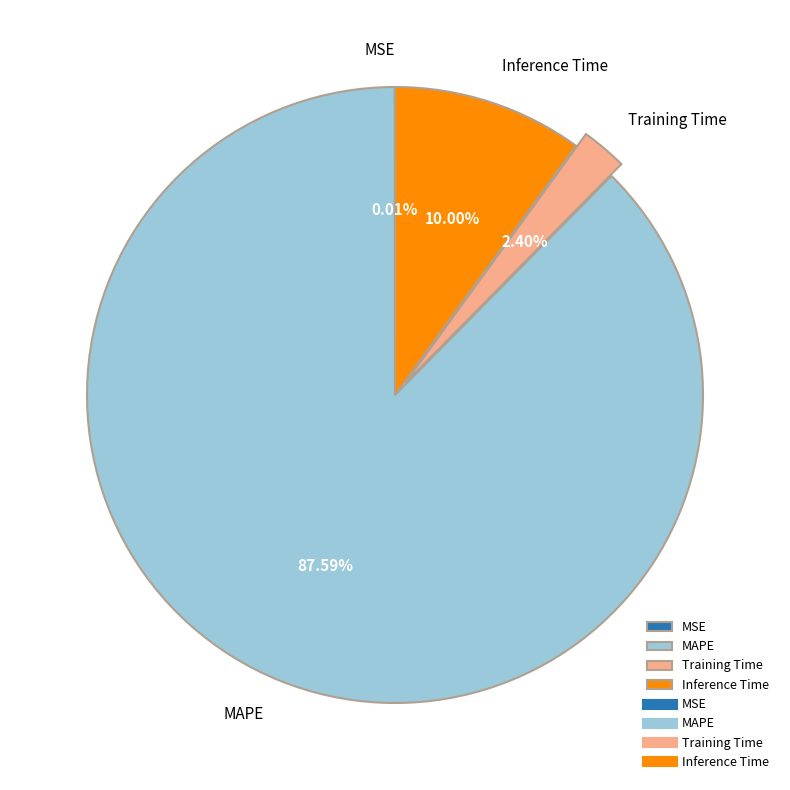

What is the majority slice?

MAPE